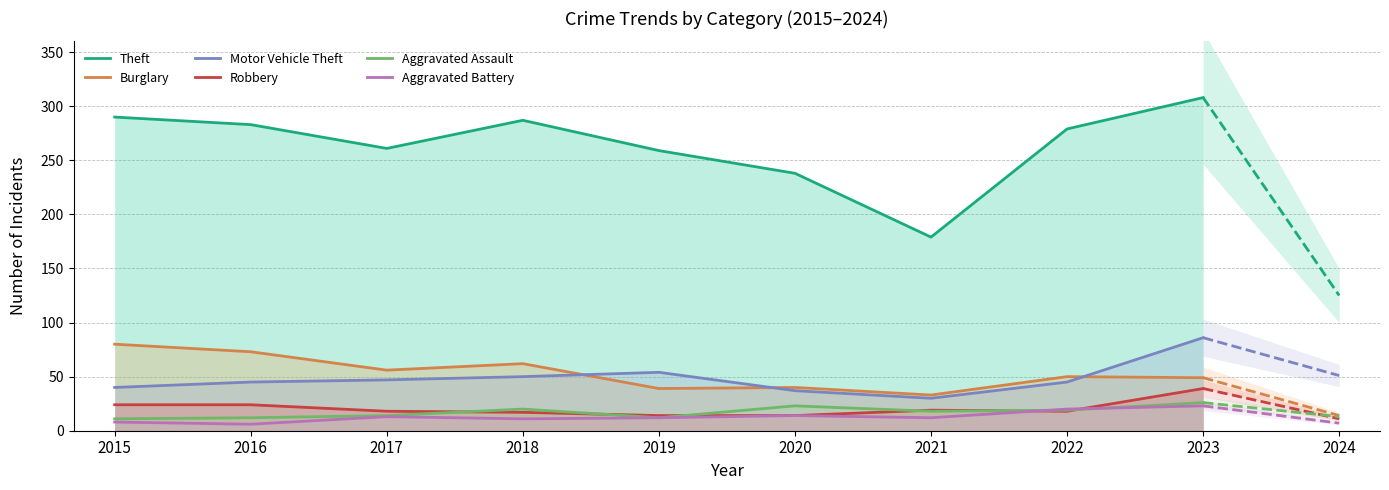

What is the maximum value for Robbery?

39